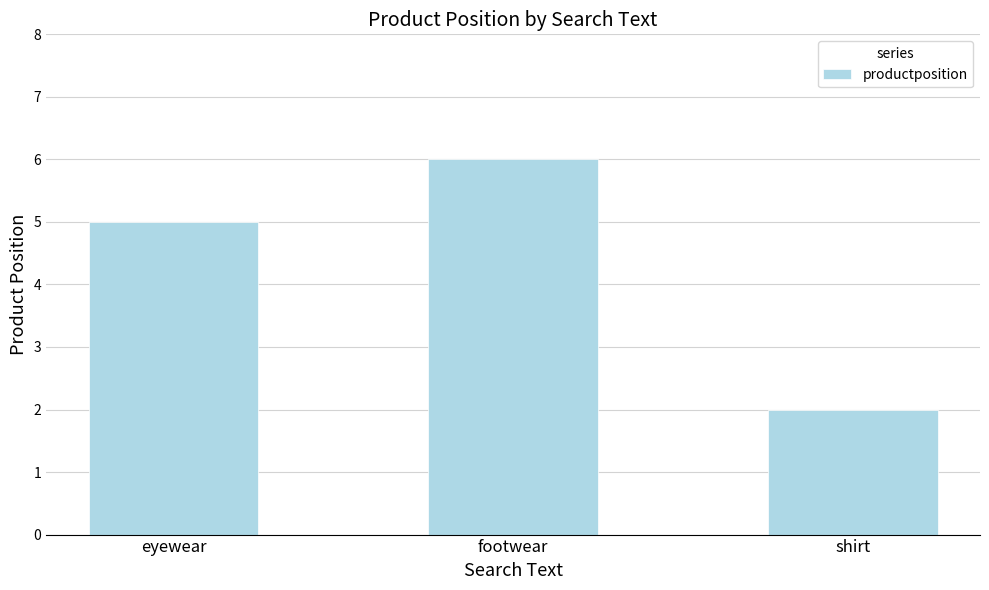

Approximately how many times larger is the value at footwear compared to eyewear?

1.2